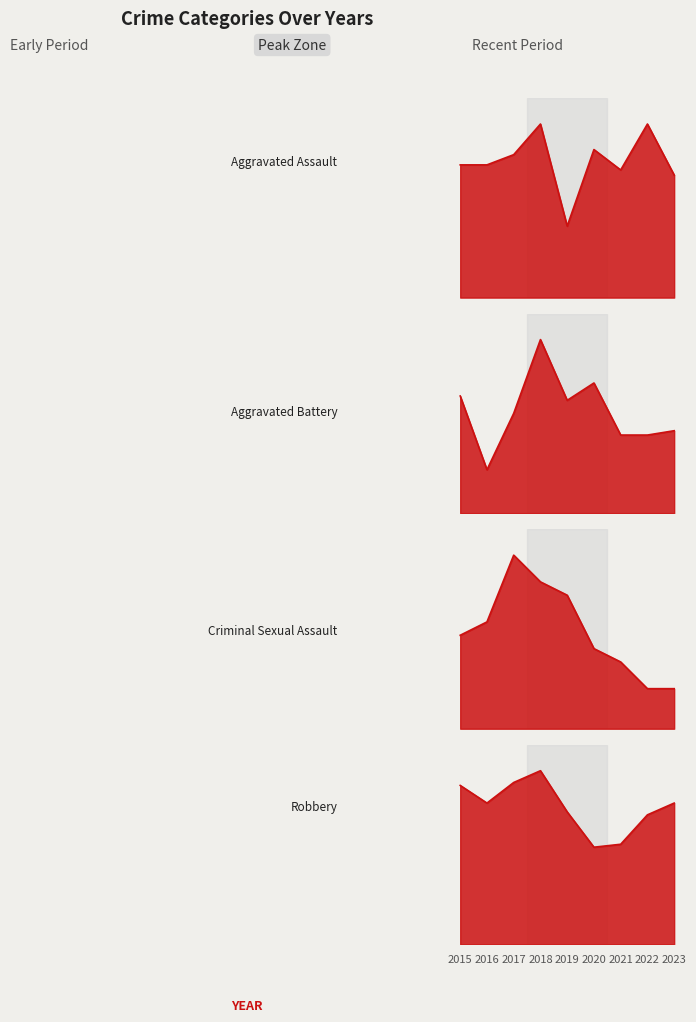

Reading right to left, what are all the values shown in this chart?

Aggravated Assault: 2023=24	2022=34	2021=25	2020=29	2019=14	2018=34	2017=28	2016=26	2015=26
Aggravated Battery: 2023=19	2022=18	2021=18	2020=30	2019=26	2018=40	2017=23	2016=10	2015=27
Criminal Sexual Assault: 2023=3	2022=3	2021=5	2020=6	2019=10	2018=11	2017=13	2016=8	2015=7
Robbery: 2023=48	2022=44	2021=34	2020=33	2019=45	2018=59	2017=55	2016=48	2015=54